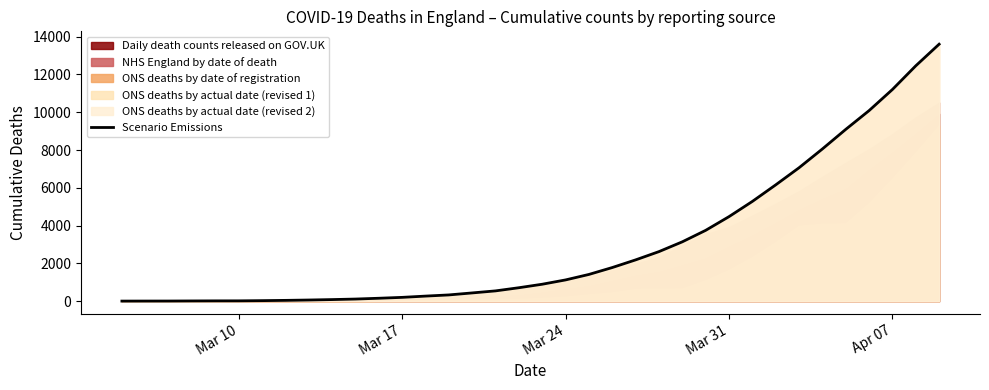

What is the highest value of the Scenario Emissions series?

13601